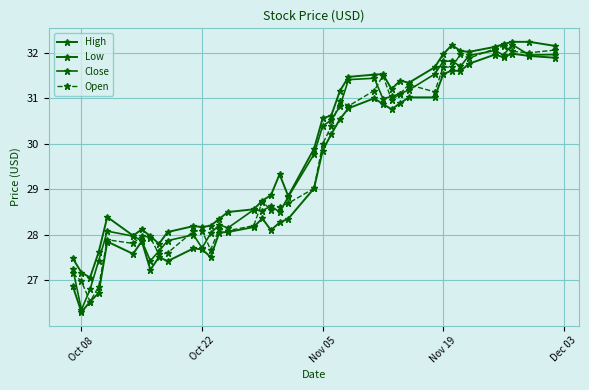

Rank the series by their maximum value, from highest to lowest.

High, Close, Open, Low